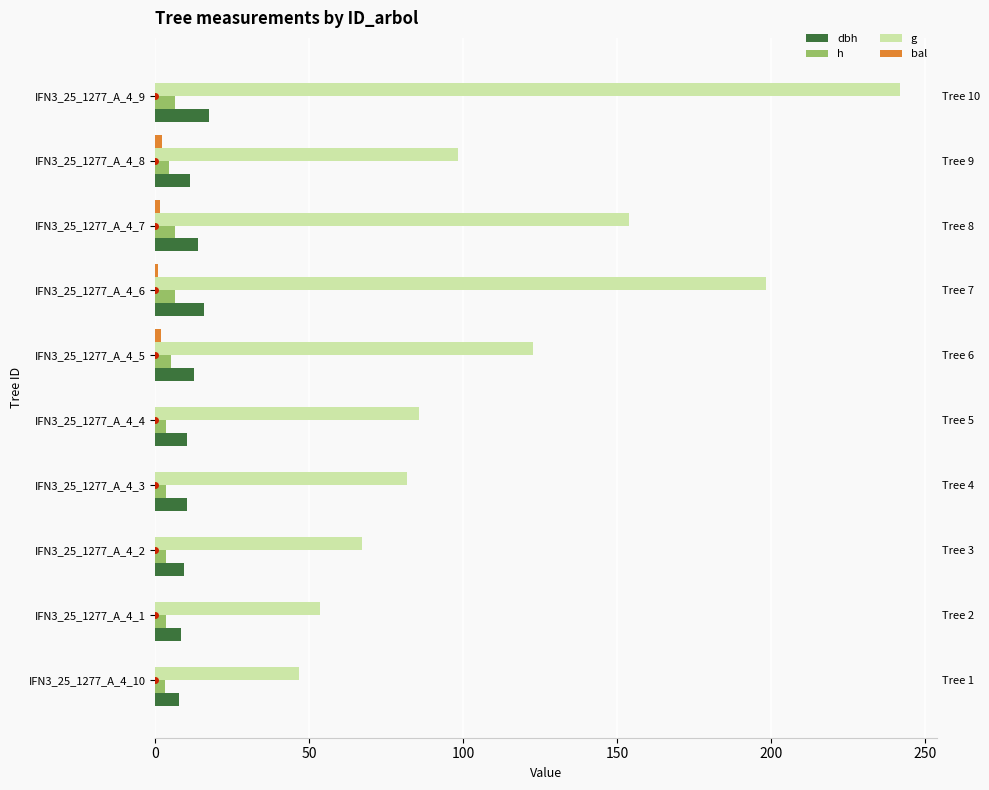

True or false: g has a value of 153.9 at IFN3_25_1277_A_4_7.

True